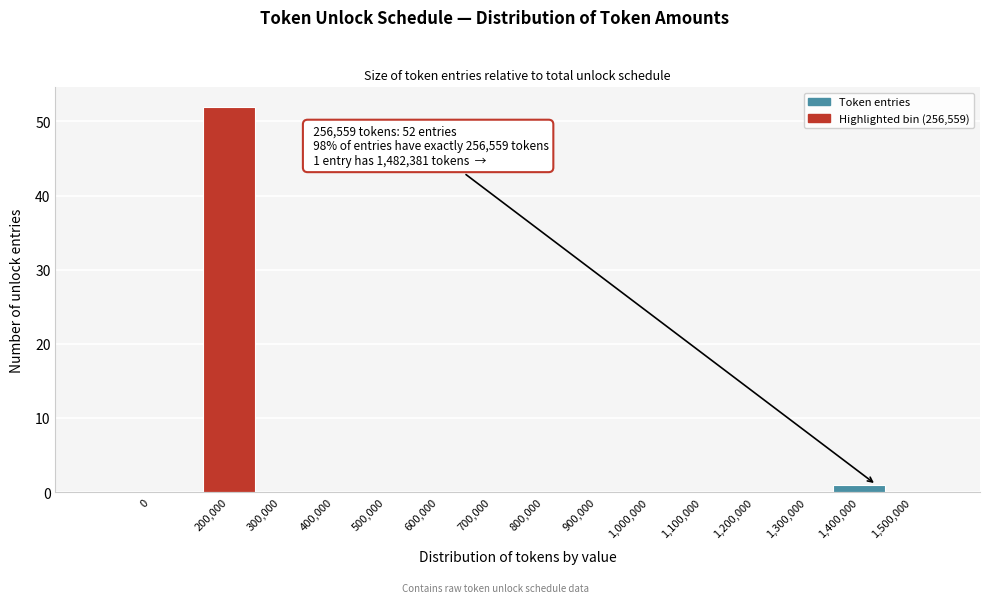

Reading left to right, list all the values displayed in this chart.

0=0	200,000=52	300,000=0	400,000=0	500,000=0	600,000=0	700,000=0	800,000=0	900,000=0	1,000,000=0	1,100,000=0	1,200,000=0	1,300,000=0	1,400,000=1	1,500,000=0